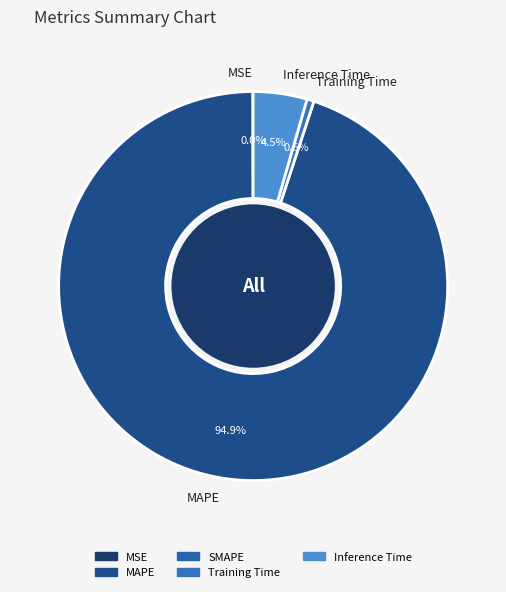

What percentage is NOT represented by Inference Time?

95.5%